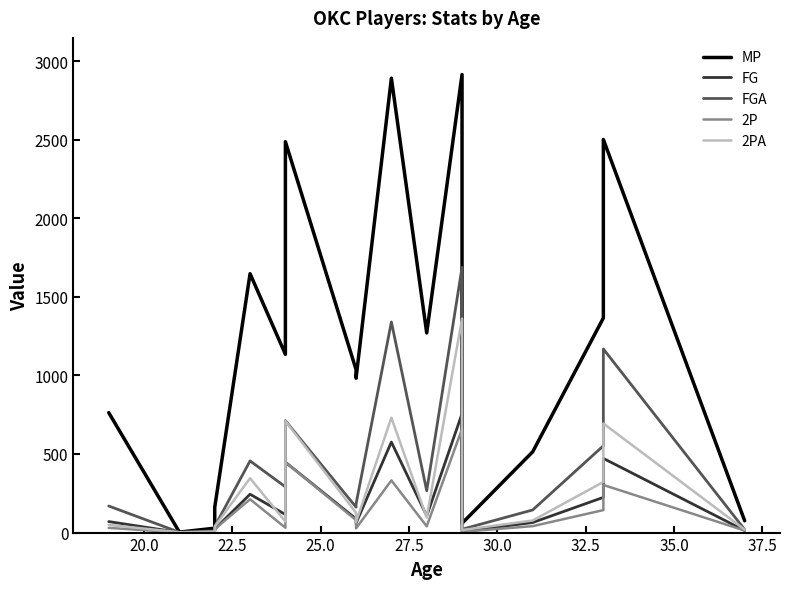

What is the difference between the FGA values at 20.0 and 27.5?

454